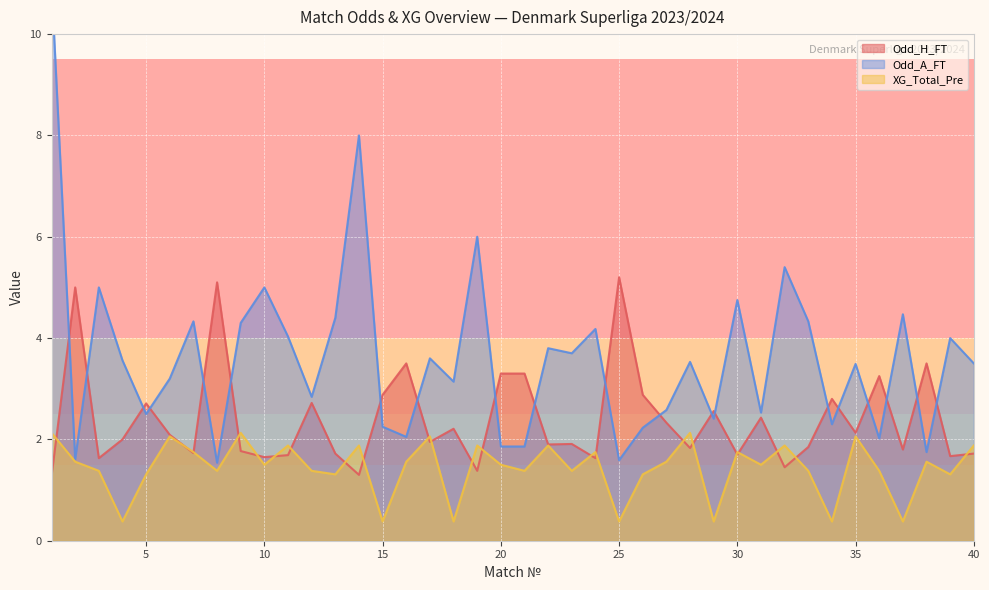

What is the difference between the XG_Total_Pre values at 33 and 18?

1.0